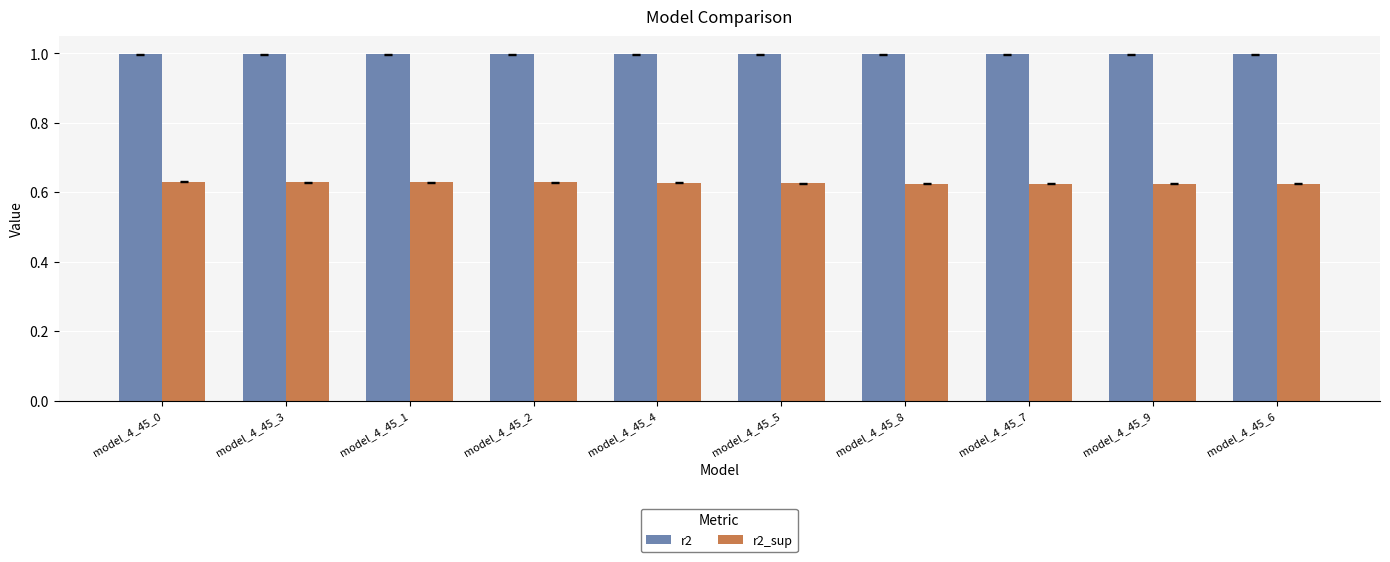

What is the total value across all series at model_4_45_1?

1.6